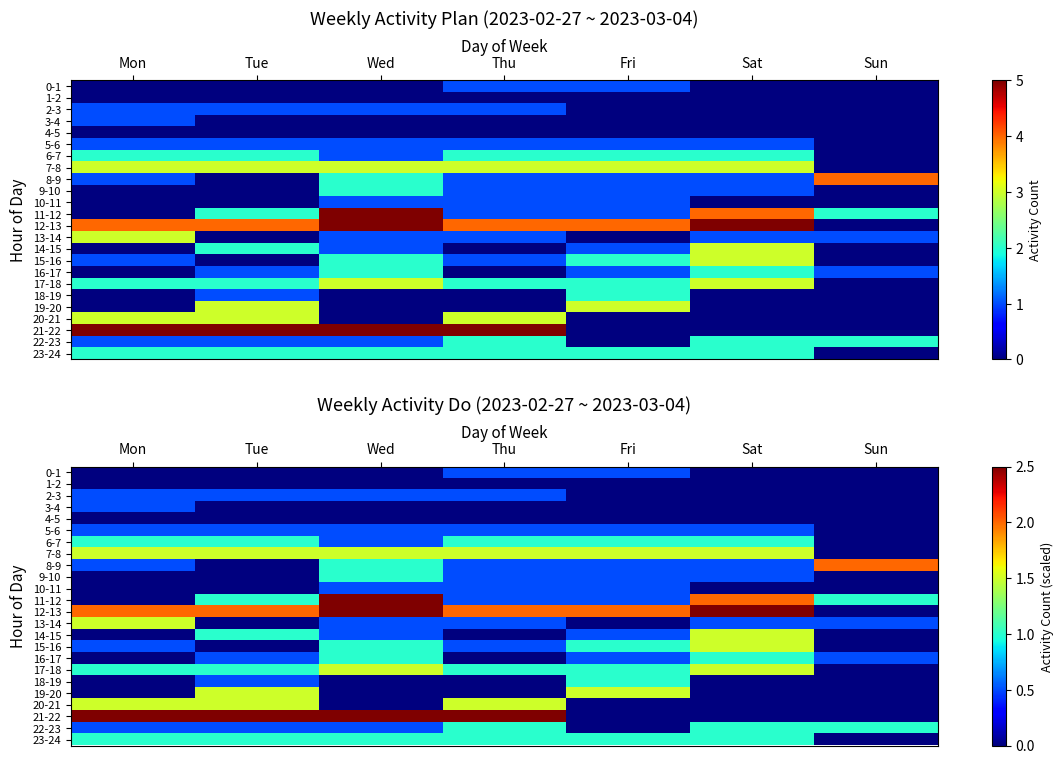

Count the number of categories in the chart.

7